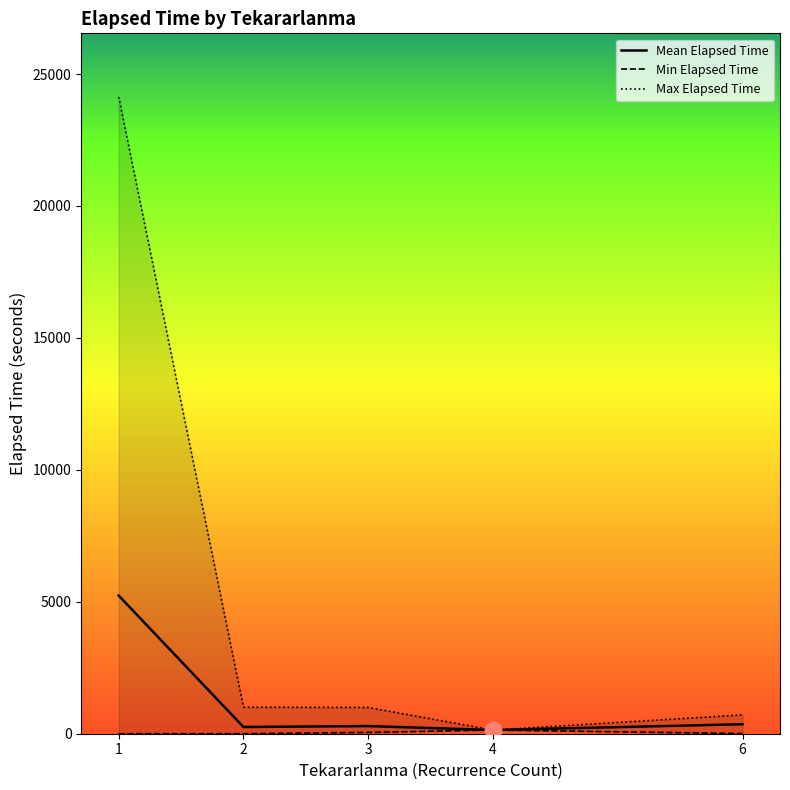

True or false: Mean Elapsed Time has a value of 140.0 at 4.

True